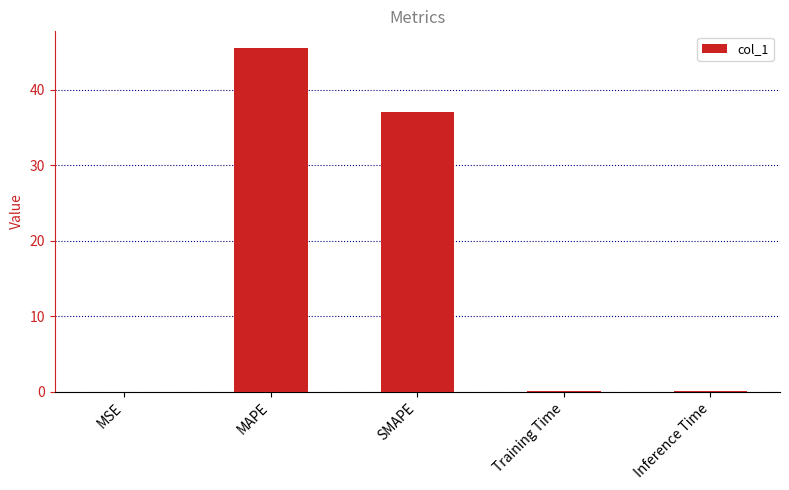

Between MSE and MAPE, which is larger?

MAPE